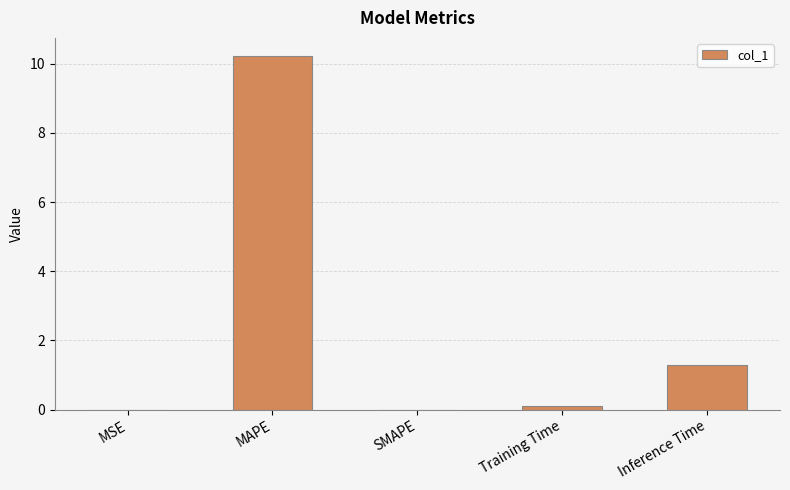

What is the sum of all values?

11.6